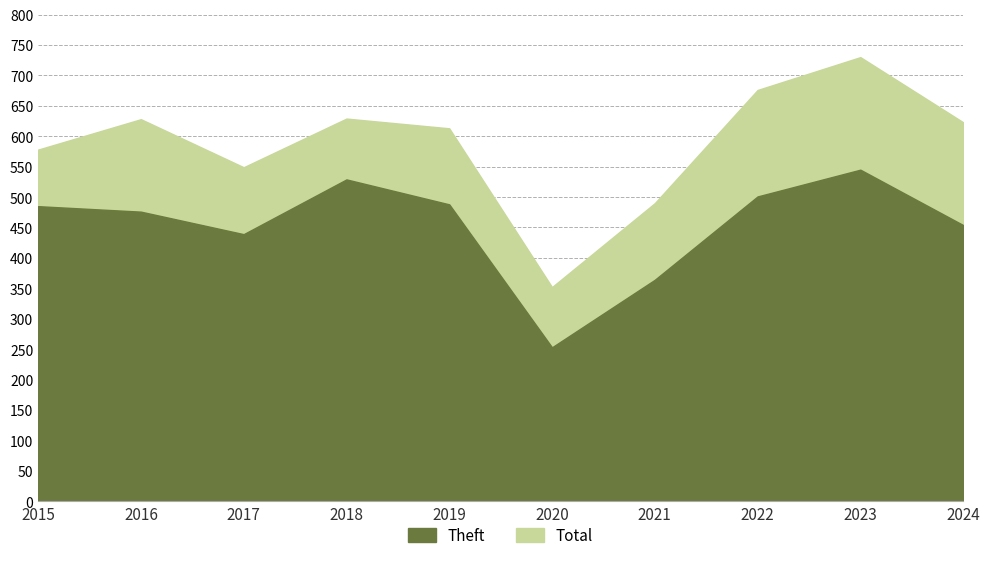

At how many categories does at least one series exceed 255?

10